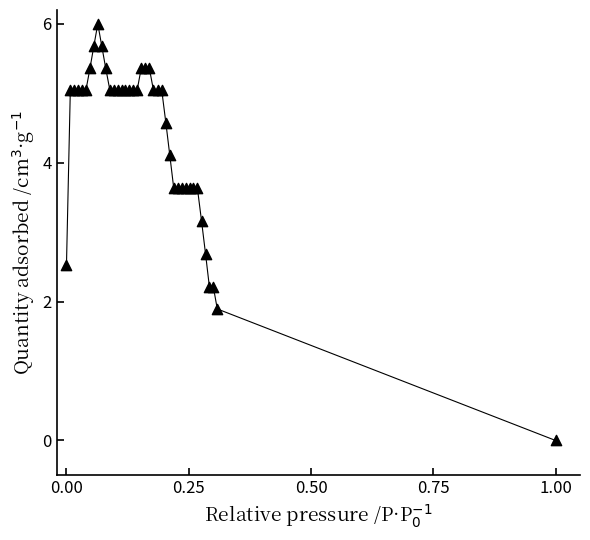

What Y value in the scatter plot is closest to 3?

3.2